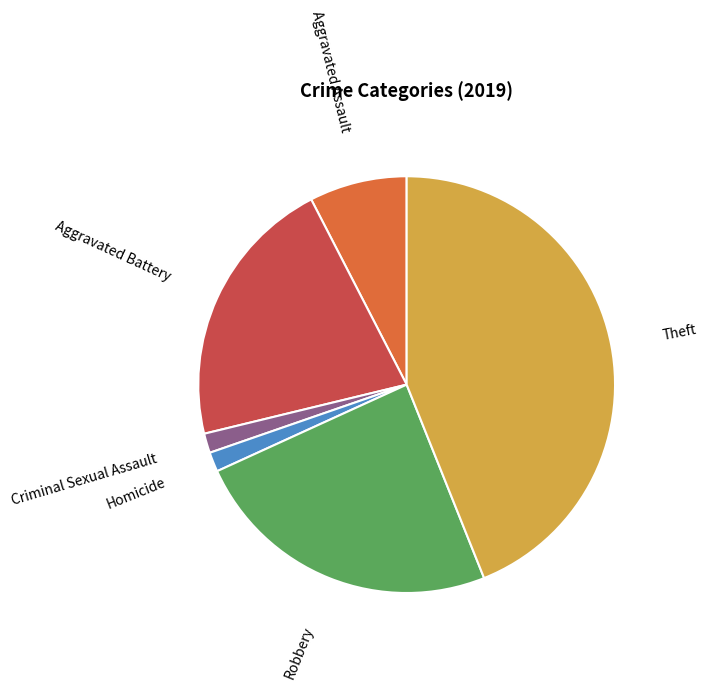

What is the largest slice in the pie chart?

Theft